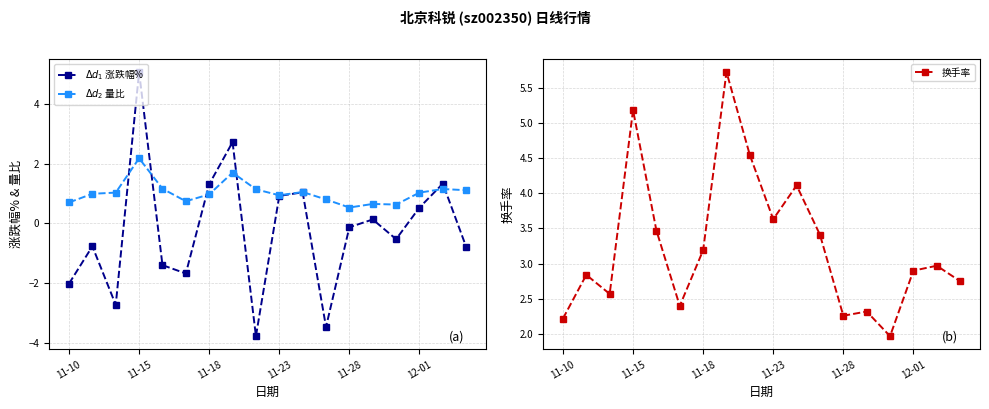

Rank the series at 16 from highest to lowest value.

换手率, $\Delta d_1$ 涨跌幅%, $\Delta d_2$ 量比